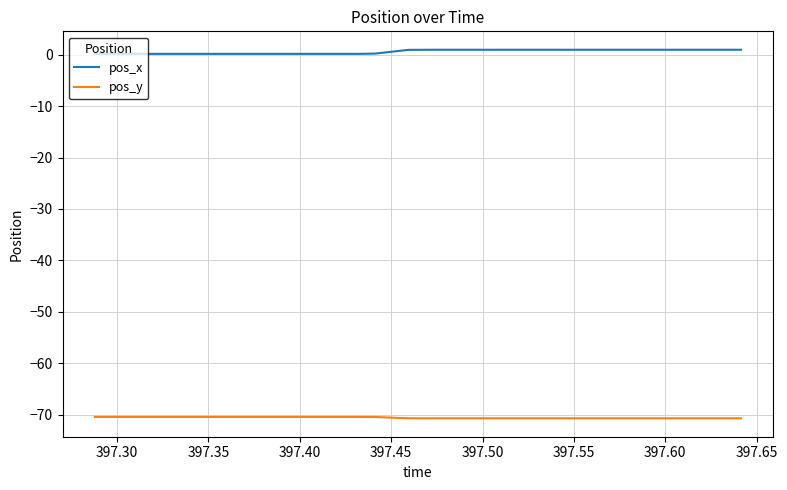

What is the lowest value of the pos_y series?

-70.7